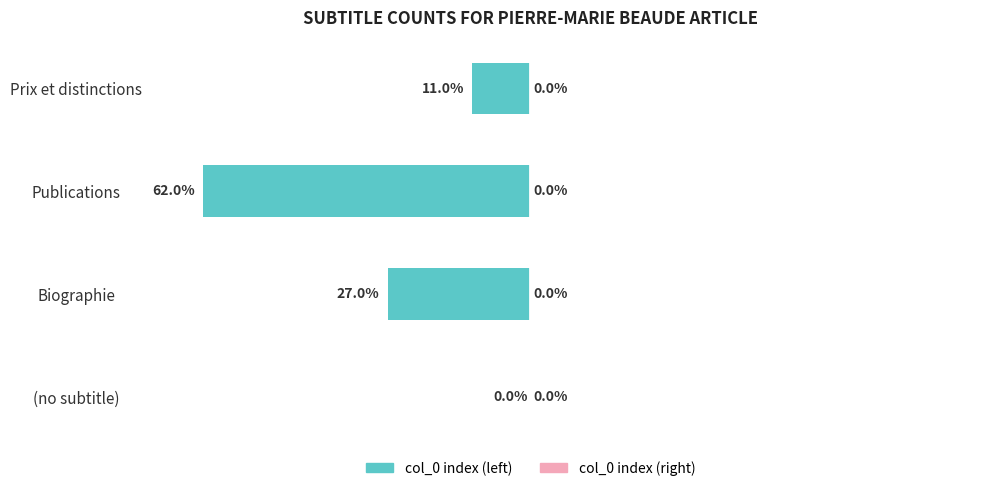

Which has a higher value, (no subtitle) or Biographie?

(no subtitle)